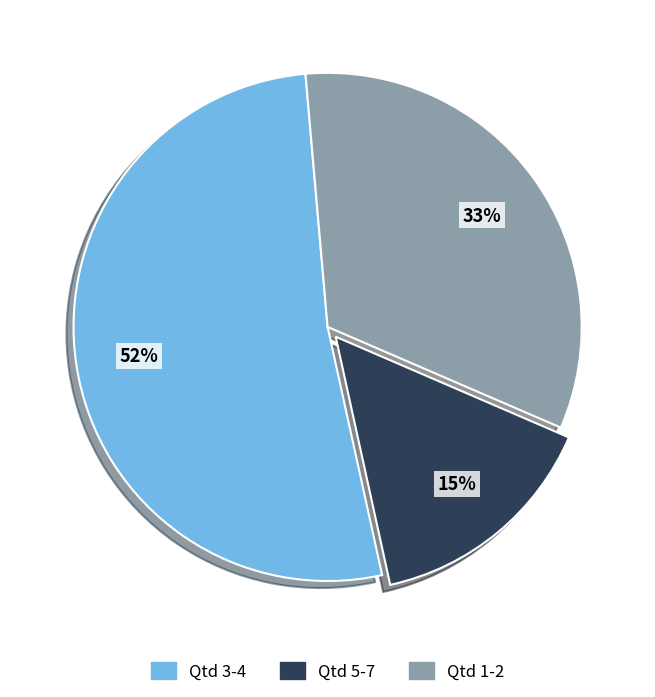

Which has a higher value, Qtd 5-7 or Qtd 3-4?

Qtd 3-4